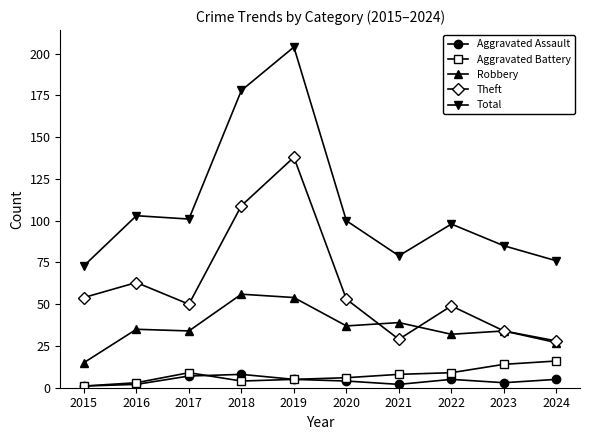

Reading left to right, what are all the values shown in this chart?

Aggravated Assault: 1	2	7	8	5	4	2	5	3	5
Aggravated Battery: 1	3	9	4	5	6	8	9	14	16
Robbery: 15	35	34	56	54	37	39	32	34	27
Theft: 54	63	50	109	138	53	29	49	34	28
Total: 73	103	101	178	204	100	79	98	85	76